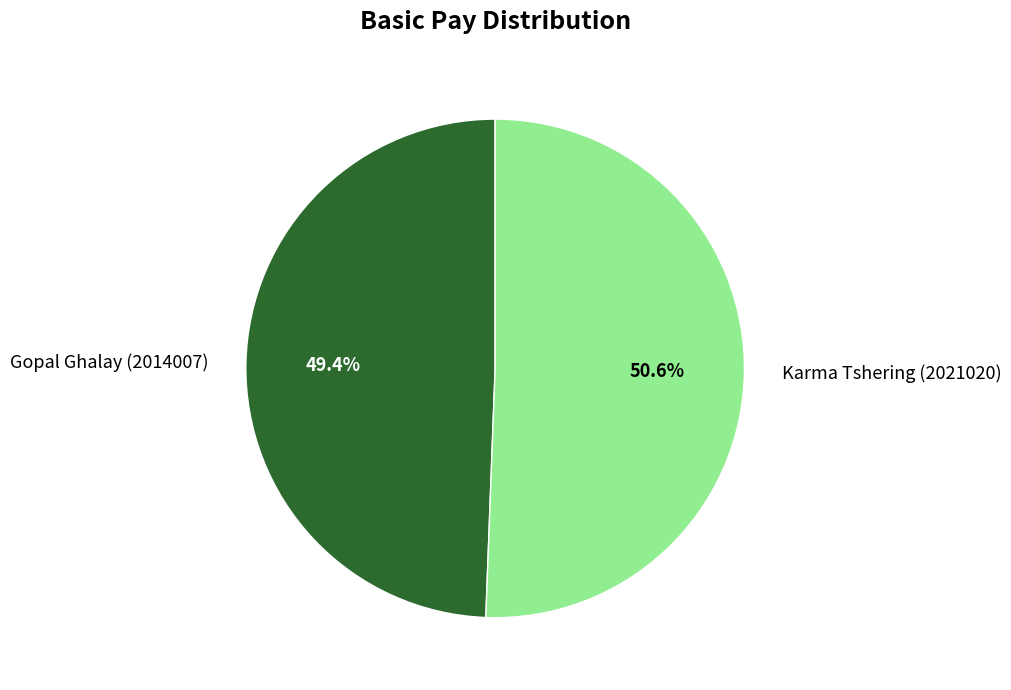

What is the smallest slice in the pie chart?

Gopal Ghalay (2014007)